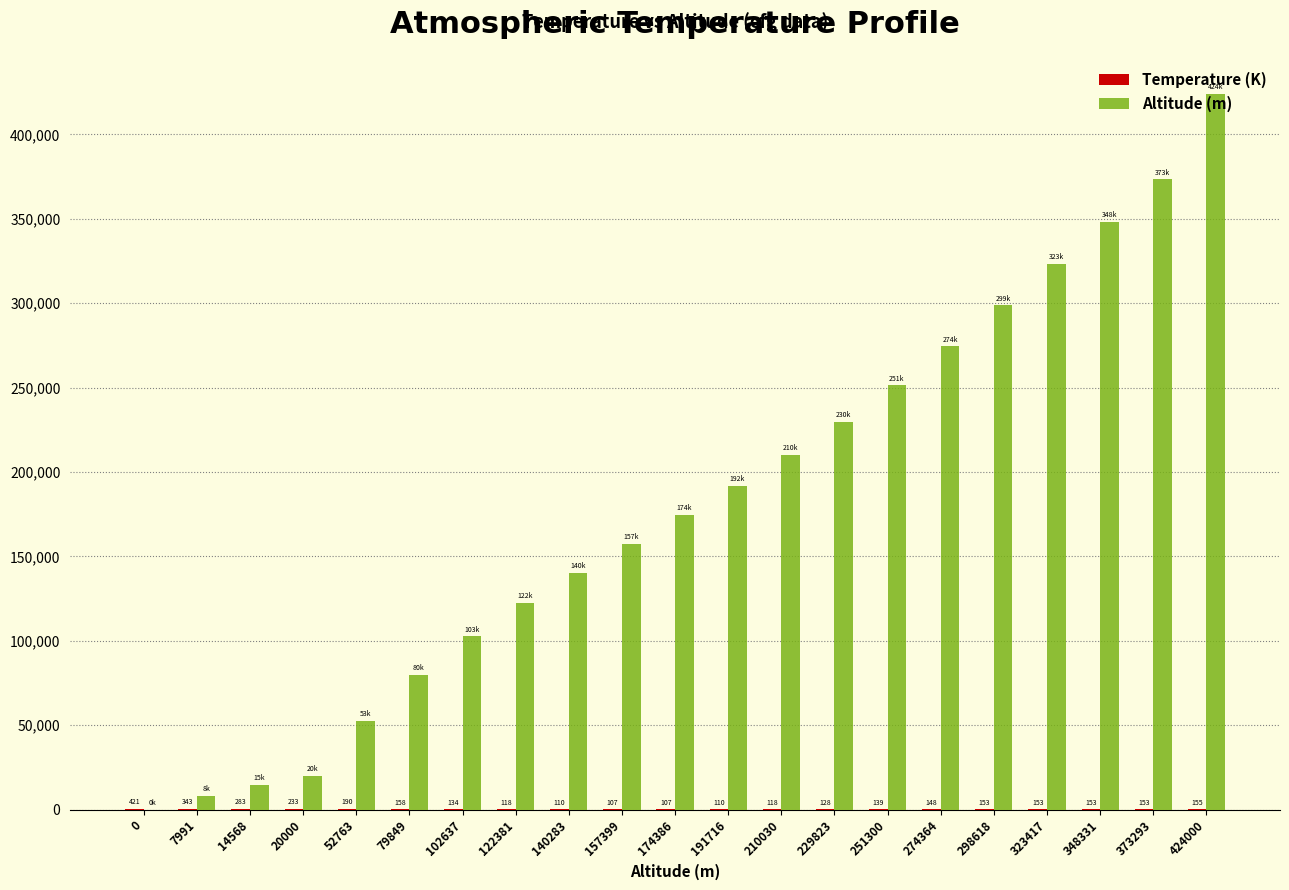

Count the number of categories in the chart.

21